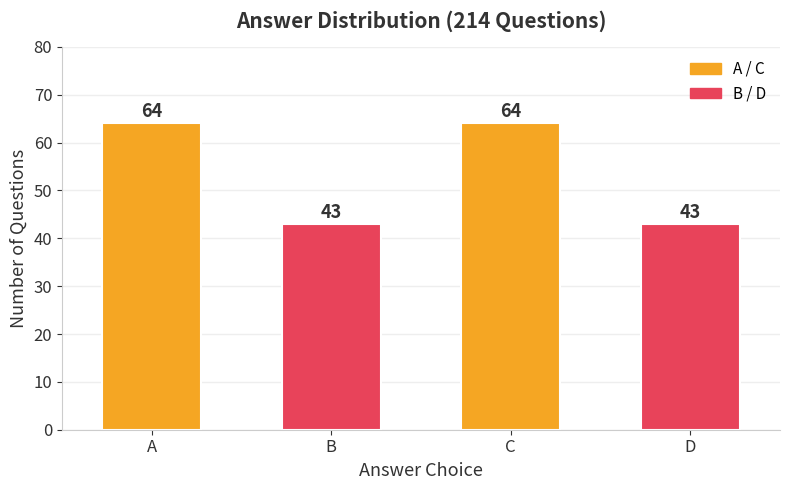

The chart shows a value of 64 at A. True or false?

True